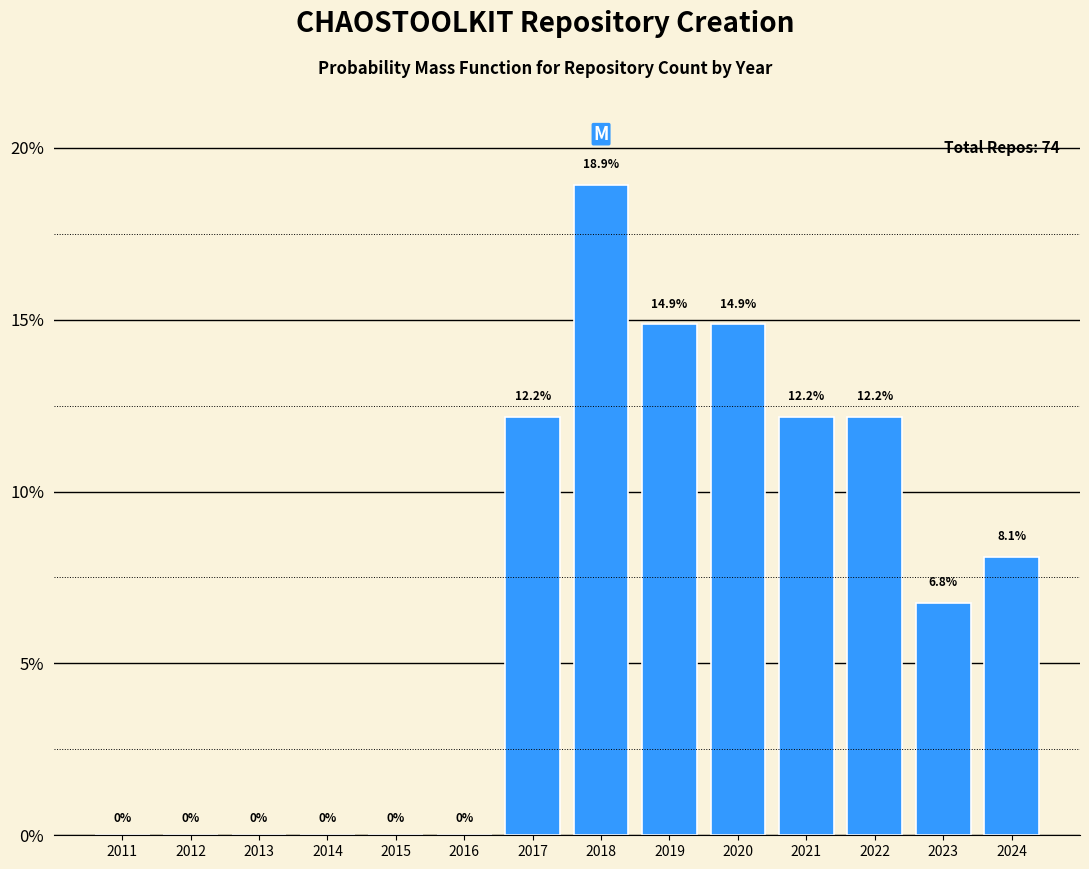

Reading left to right, what are all the values shown in this chart?

2011=0.0	2012=0.0	2013=0.0	2014=0.0	2015=0.0	2016=0.0	2017=12.2	2018=18.9	2019=14.9	2020=14.9	2021=12.2	2022=12.2	2023=6.8	2024=8.1